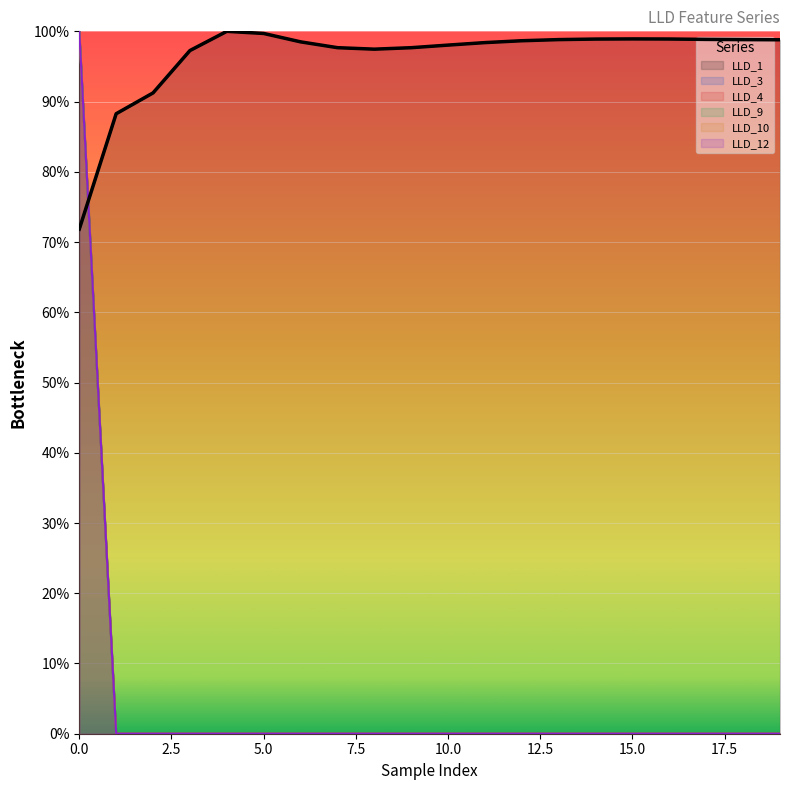

True or false: LLD_1 has a value of 1.0 at 16.

True